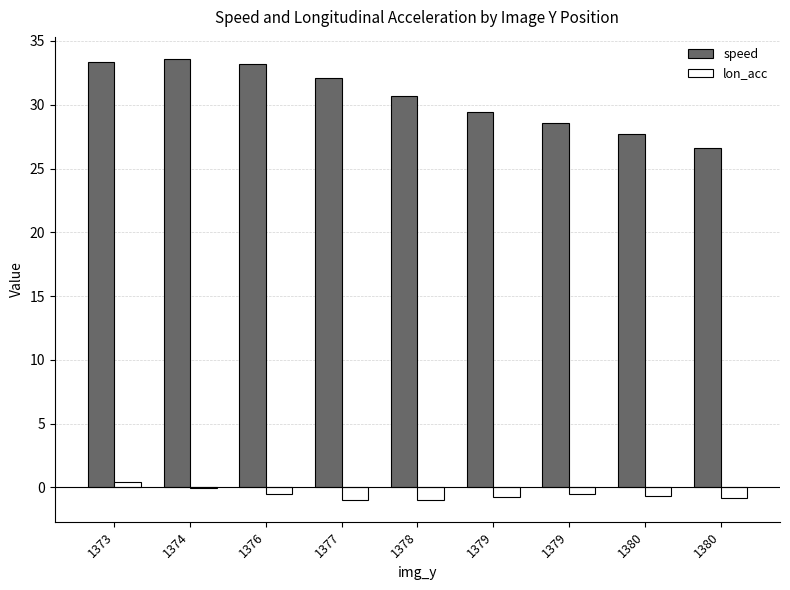

True or false: lon_acc has a value of -0.2 at 1380.

False